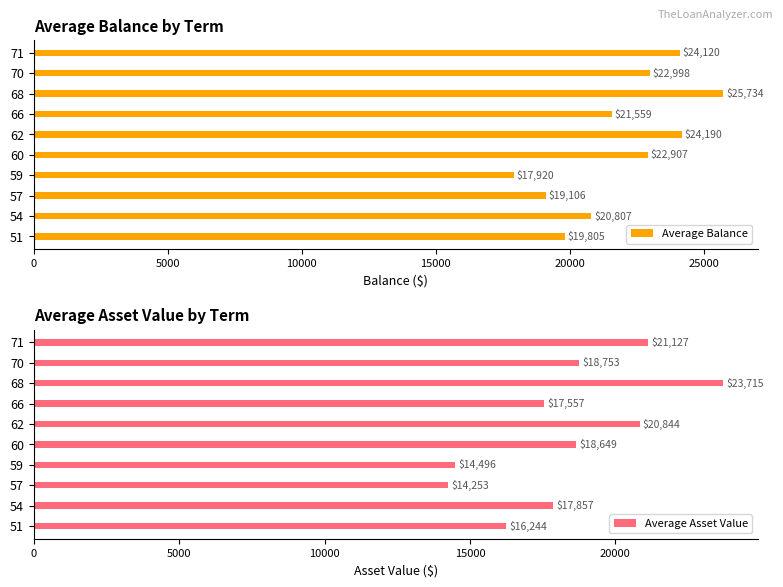

How many bars are there in each group?

2